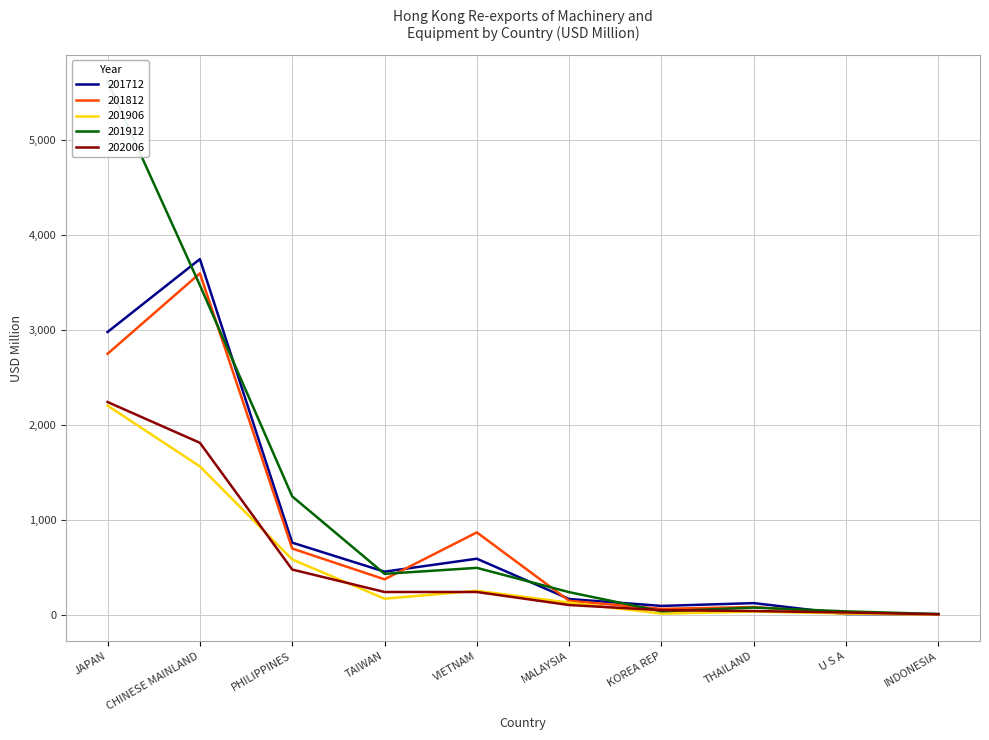

The value of 201912 at MALAYSIA is 395.1. True or false?

False